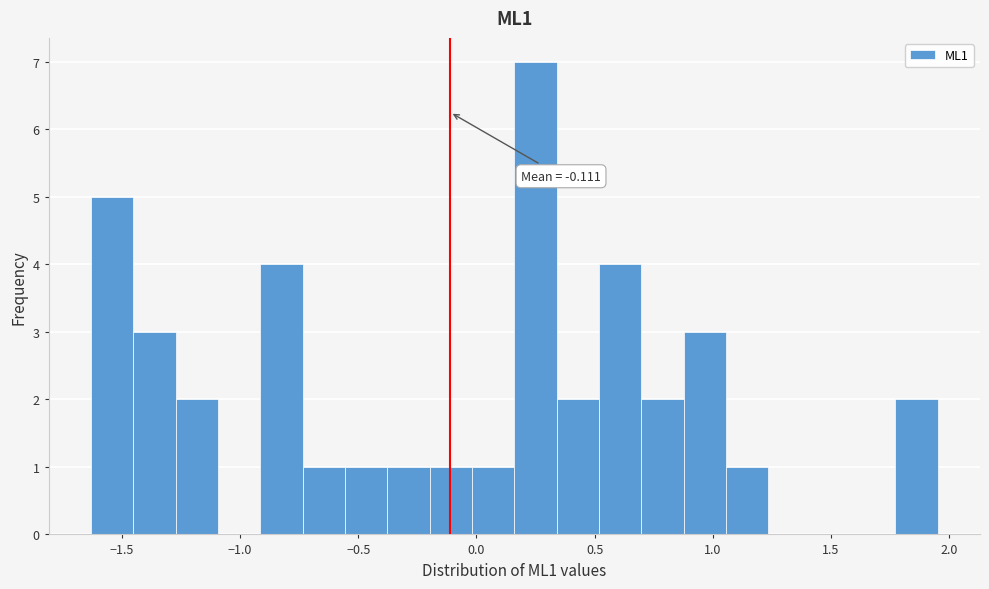

Read against the x-axis, roughly where is the centre of the tallest bar?

0.25